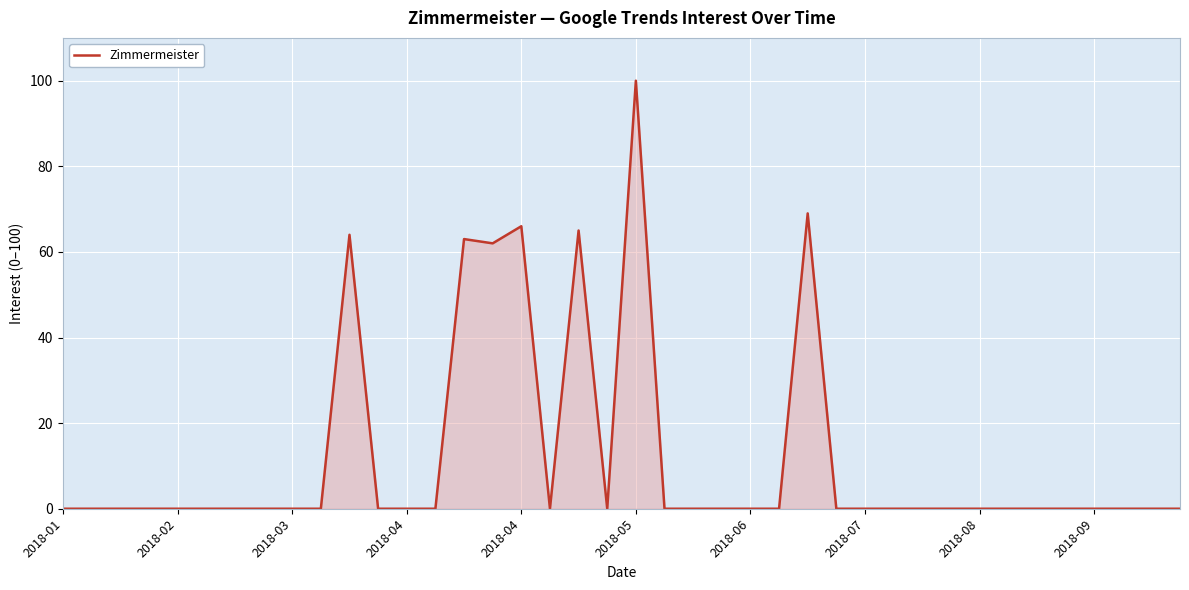

Count the number of categories in the chart.

40